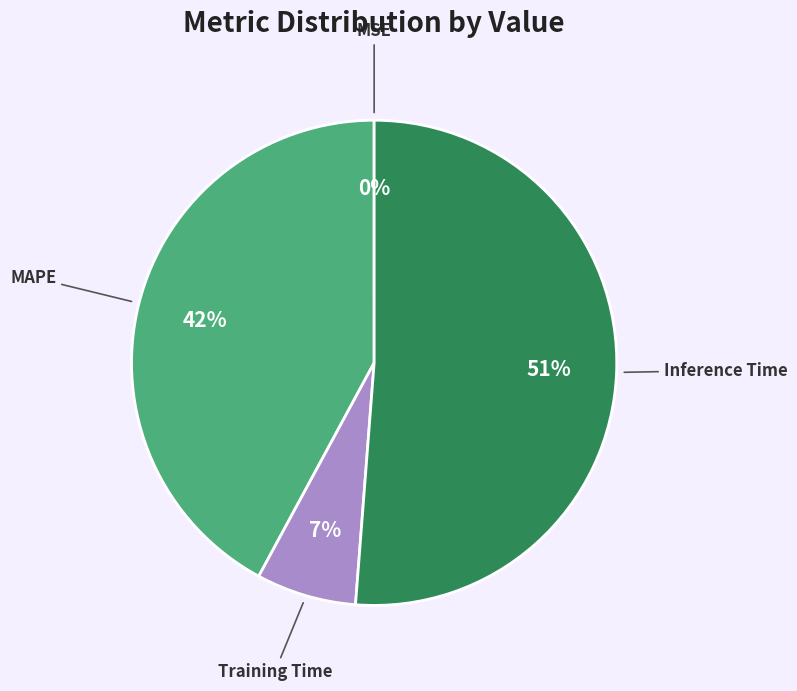

What is the largest slice in the pie chart?

Inference Time